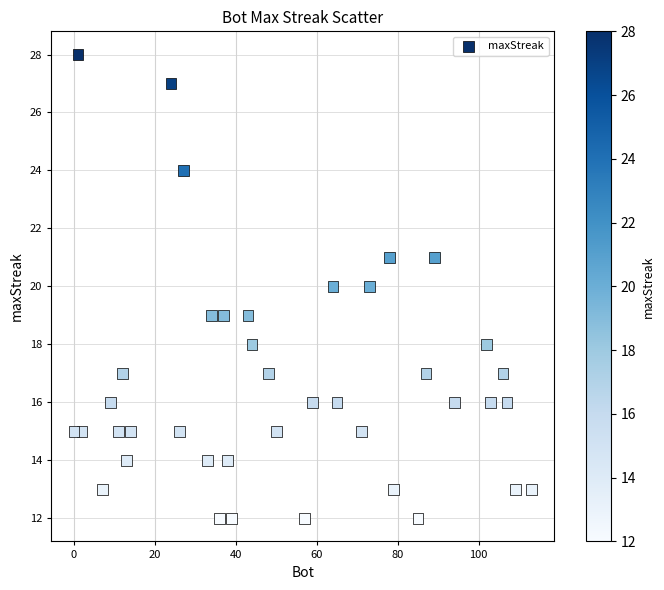

What is the range of X values (max minus min)?

113